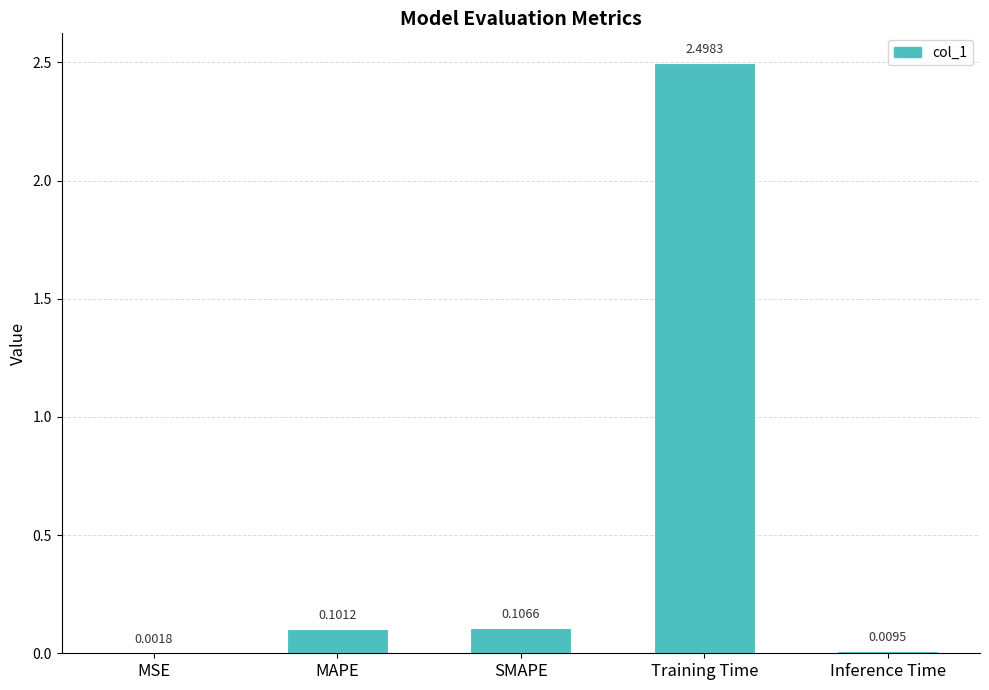

Which category has the highest value across all series?

Training Time